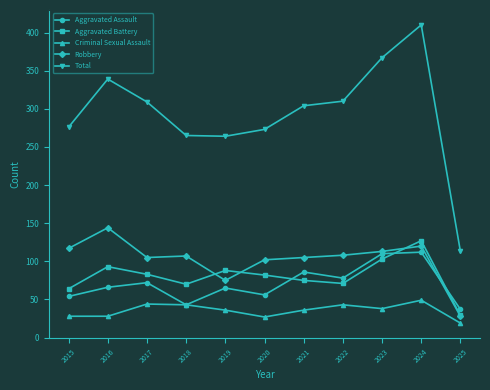

At 2015, list the series in order from smallest to largest.

Criminal Sexual Assault, Aggravated Assault, Aggravated Battery, Robbery, Total